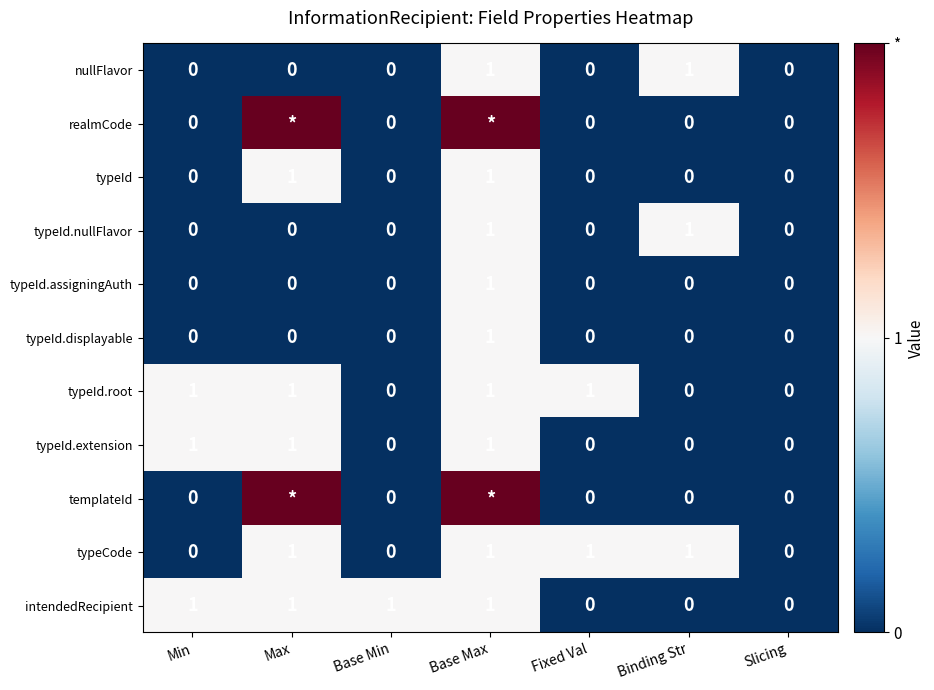

Count the nullFlavor values in the range 0 to 1.

7